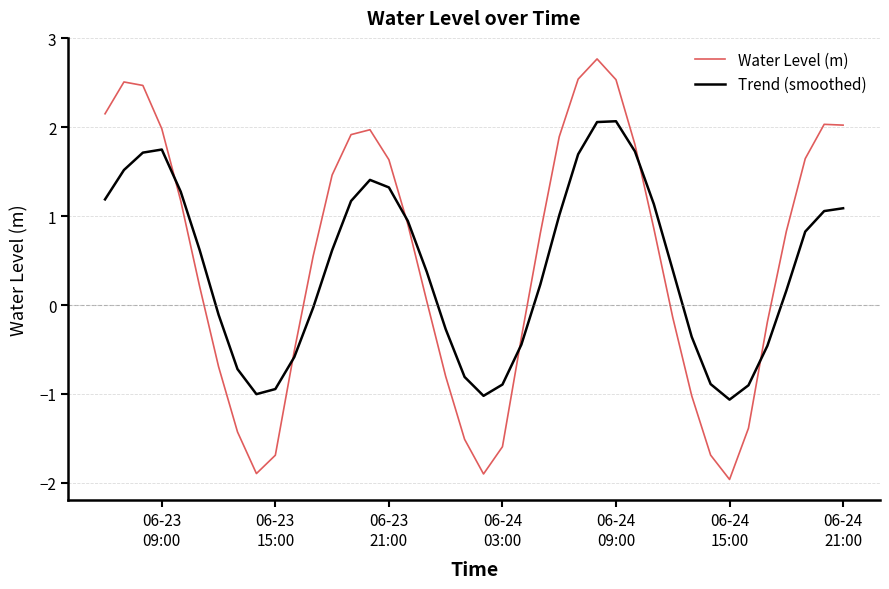

What is the minimum value shown in the chart?

-2.0